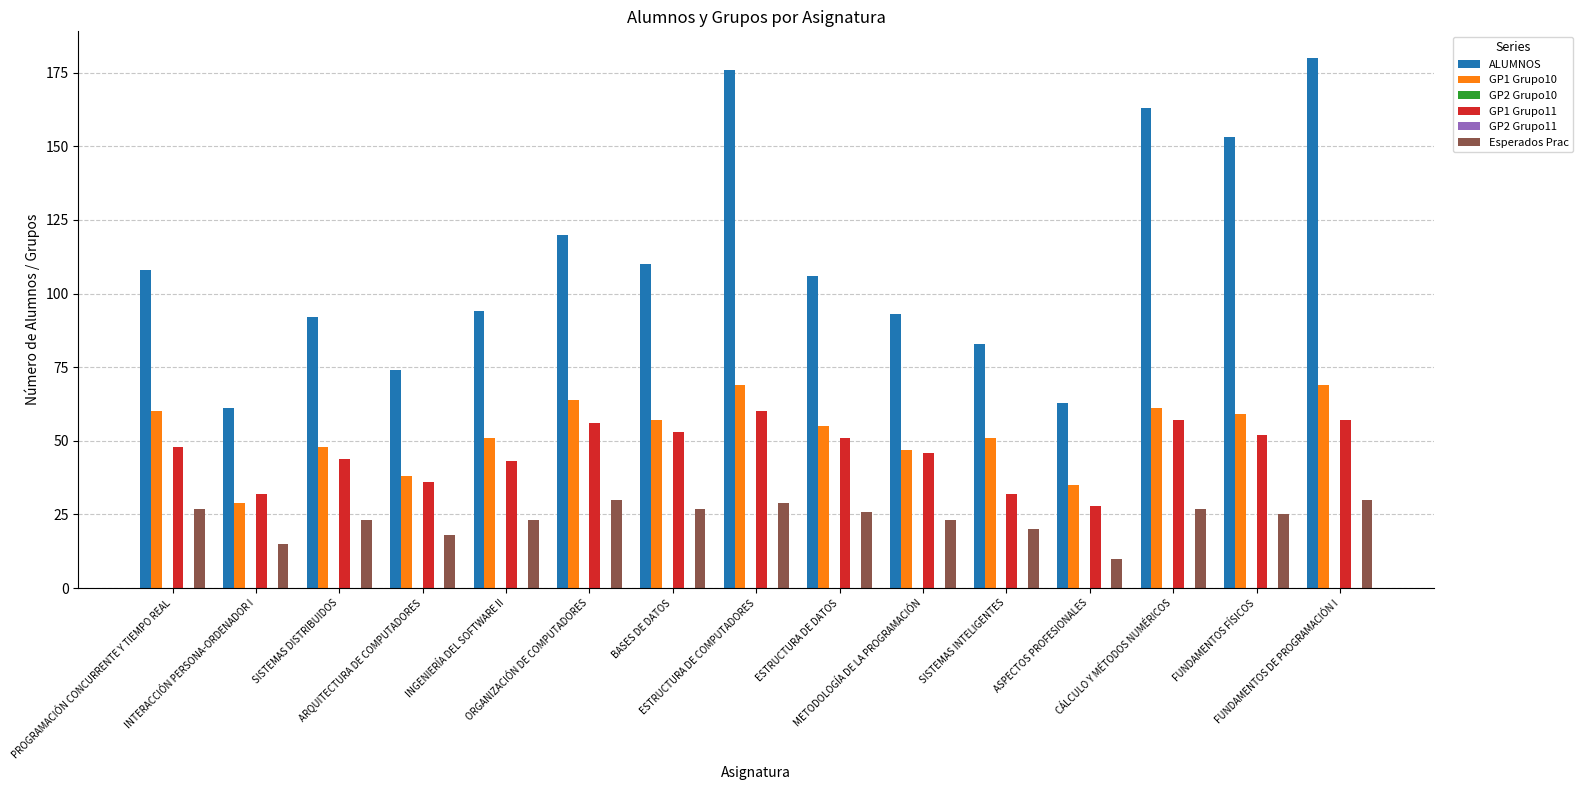

How many distinct data groups are displayed?

6